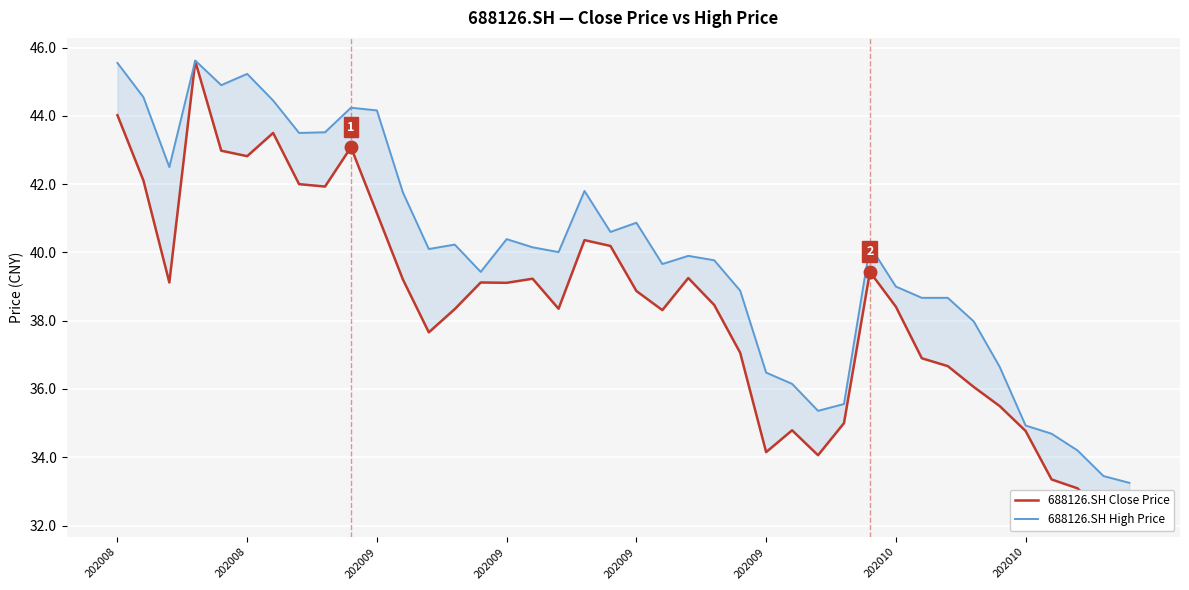

Which series has the largest range (max minus min)?

688126.SH Close Price